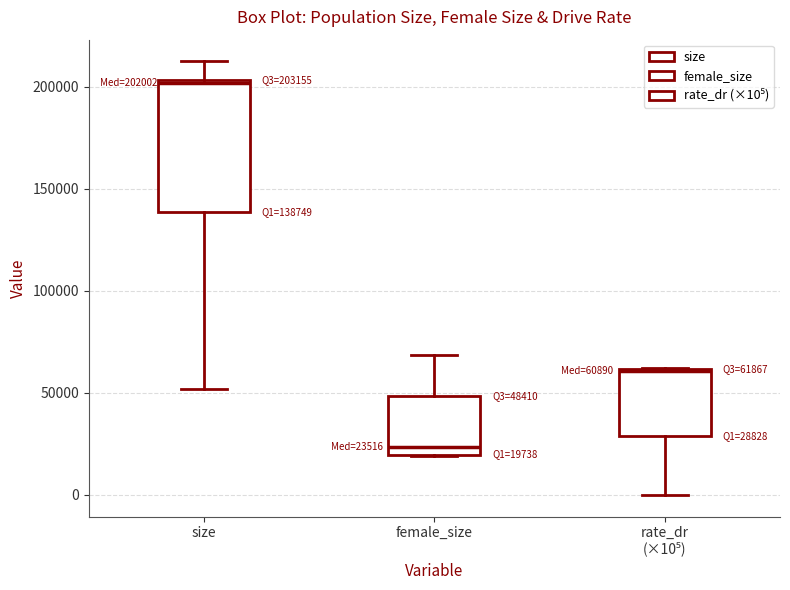

Which box has the lowest median line?

female_size